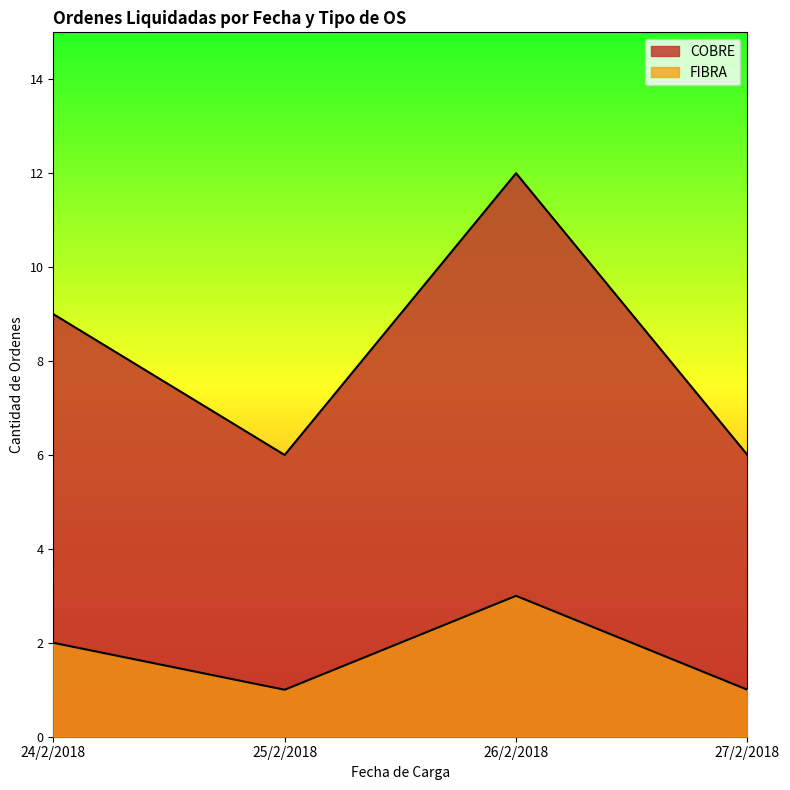

True or false: COBRE and FIBRA cross at least once.

False